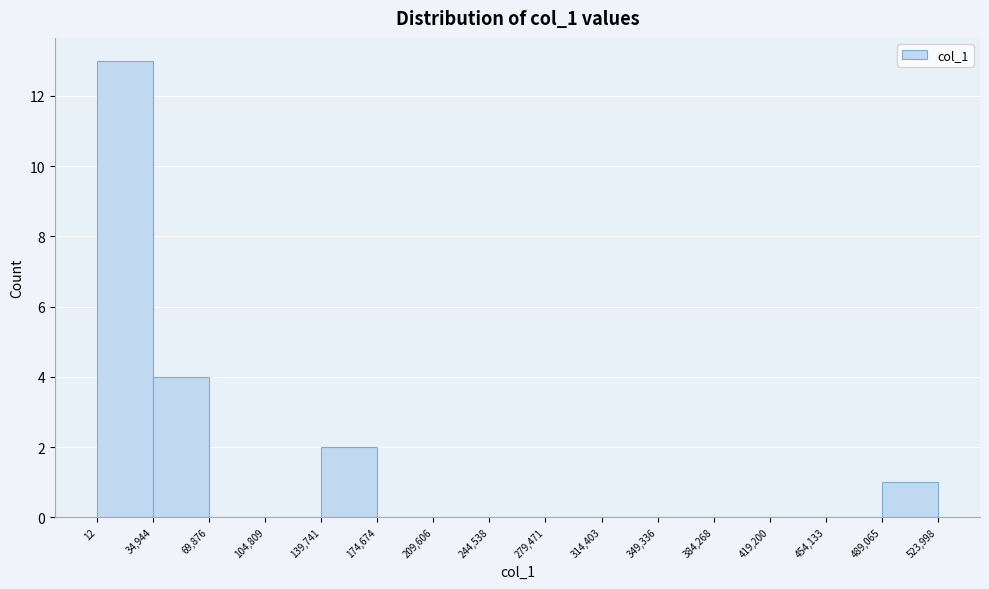

How tall is the bar that spans 12 to 34,944 on the x-axis? The values are not printed on the chart, so give them approximately, as read against the axis.

13